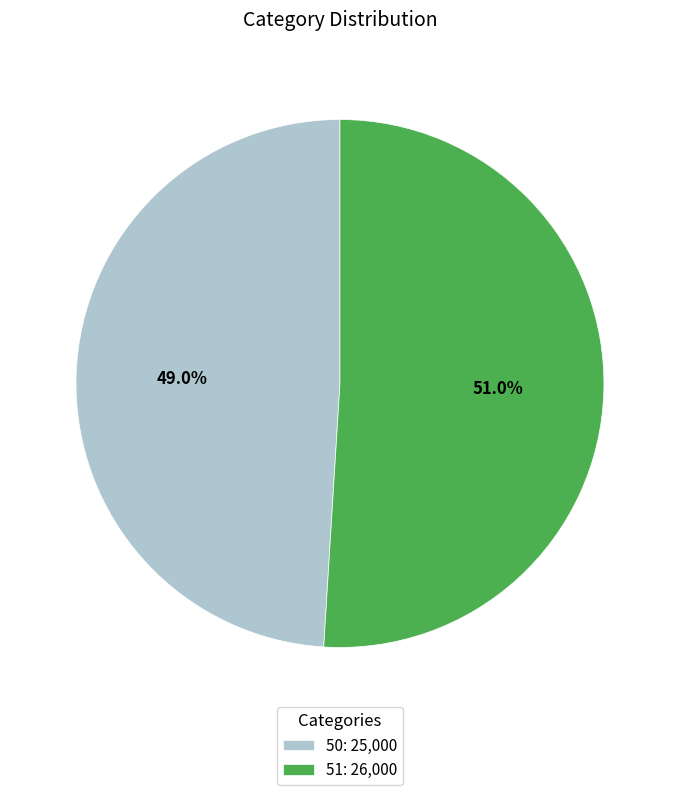

Which slice is the smallest?

50